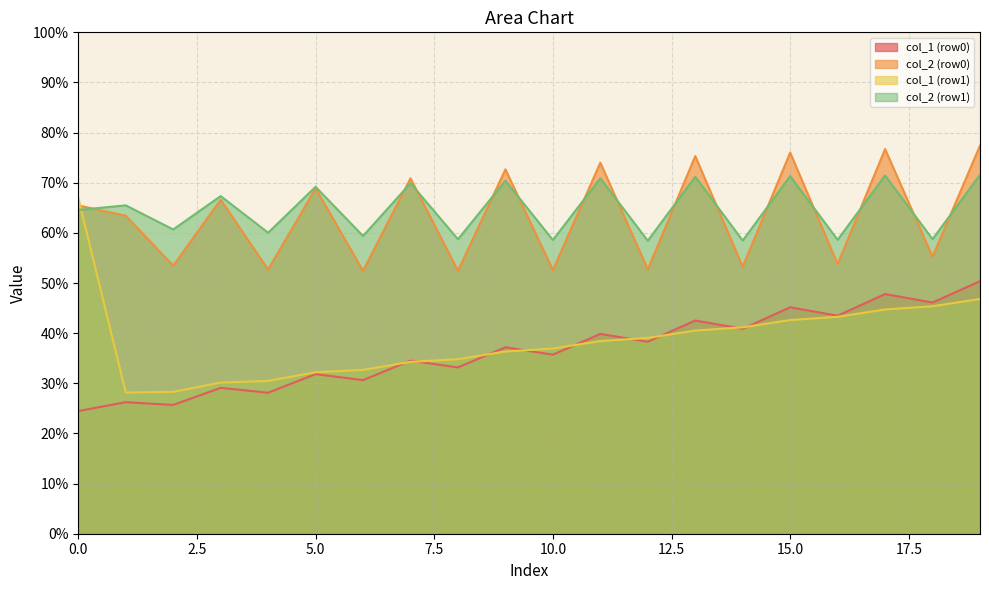

What is the lowest value of the col_2 (row0) series?

52.4